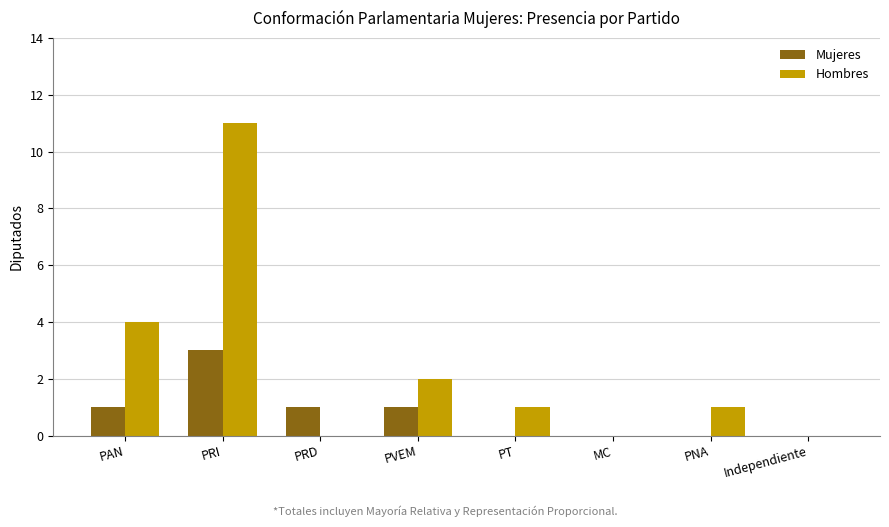

Which series has the largest total across all categories?

Hombres